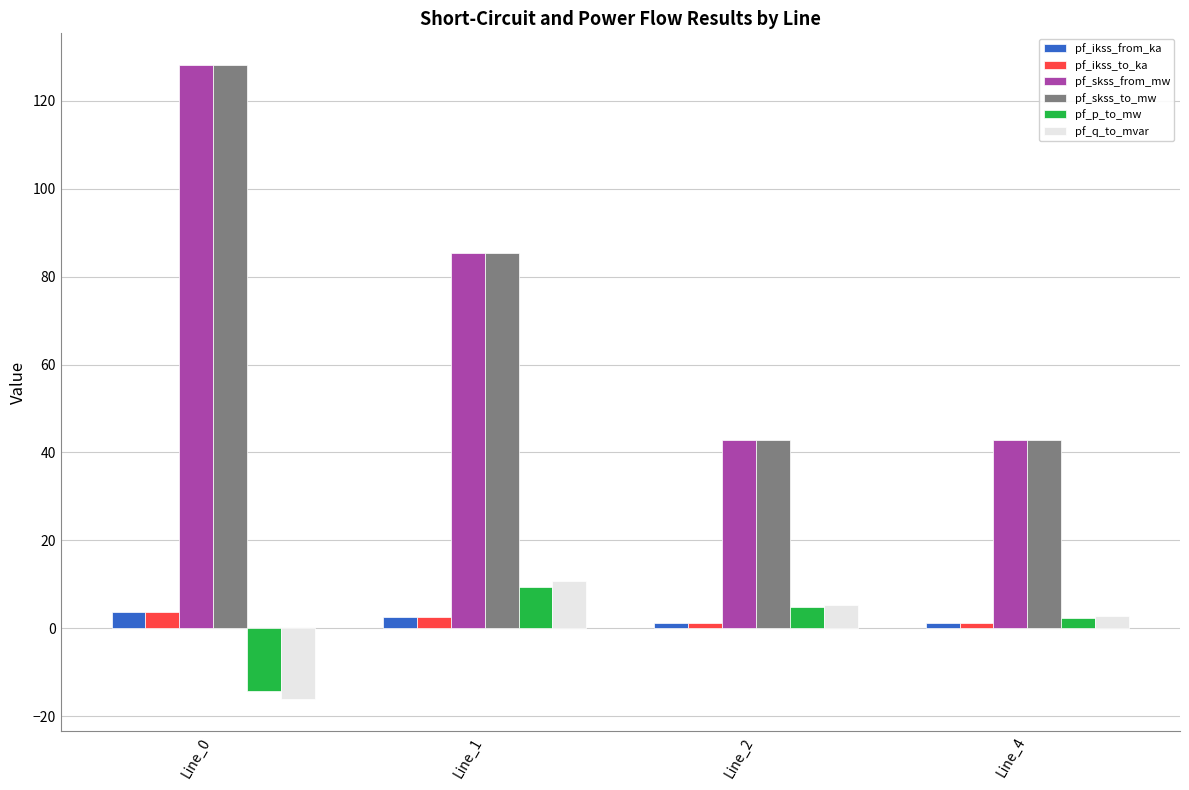

What is the maximum value for pf_skss_to_mw?

128.2